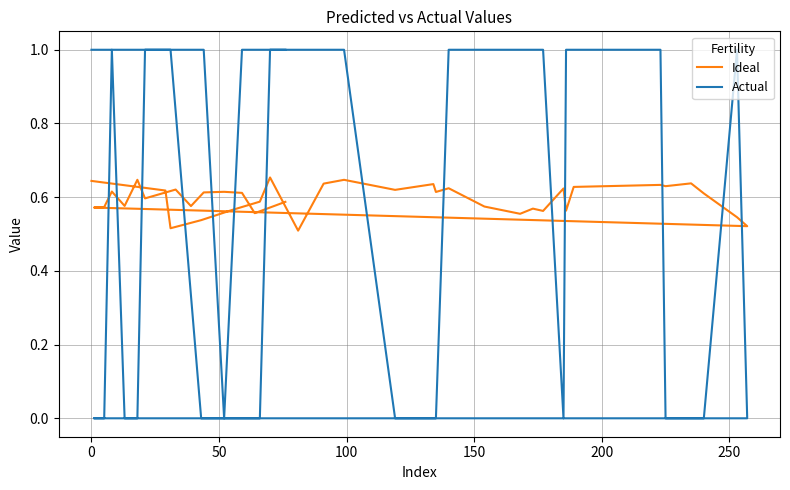

Reading left to right, what are all the values shown in this chart?

Ideal: 0.6	0.6	0.5	0.5	0.6	0.6	0.7	0.5	0.6	0.6	0.6	0.6	0.6	0.6	0.6	0.6	0.6	0.6	0.6	0.6	0.6	0.6	0.6	0.6	0.6	0.5	0.5	0.6	0.6	0.6	0.6	0.6	0.6	0.6	0.6	0.6	0.6	0.6	0.6	0.6
Actual: 1.0	1.0	1.0	0.0	0.0	0.0	1.0	1.0	1.0	1.0	0.0	0.0	0.0	1.0	1.0	1.0	1.0	1.0	0.0	1.0	1.0	1.0	0.0	0.0	0.0	1.0	0.0	0.0	0.0	1.0	0.0	0.0	1.0	1.0	1.0	1.0	0.0	1.0	1.0	1.0